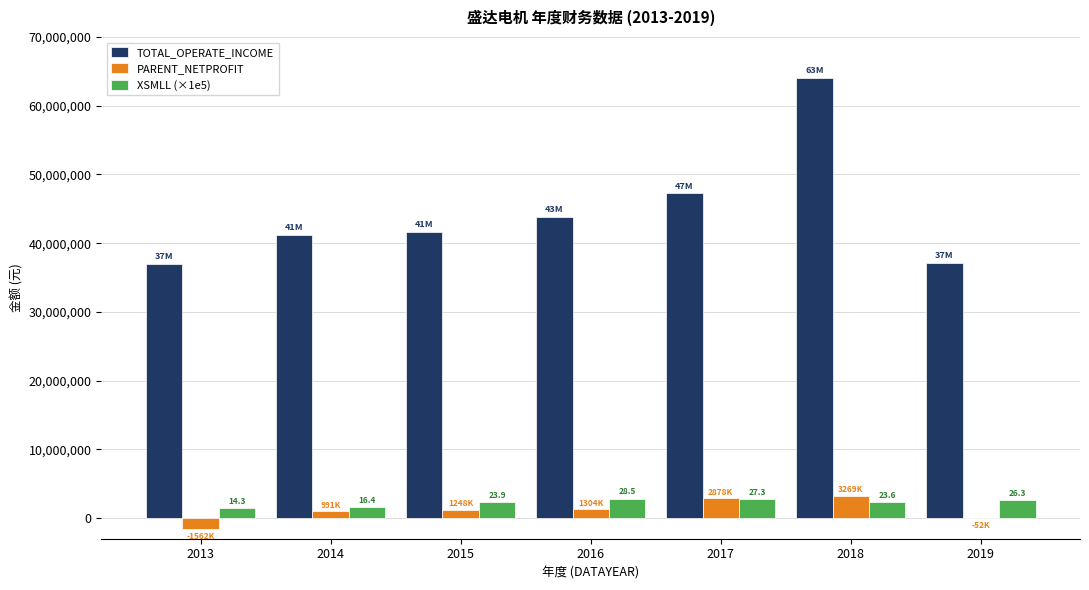

Which series has the largest range (max minus min)?

TOTAL_OPERATE_INCOME